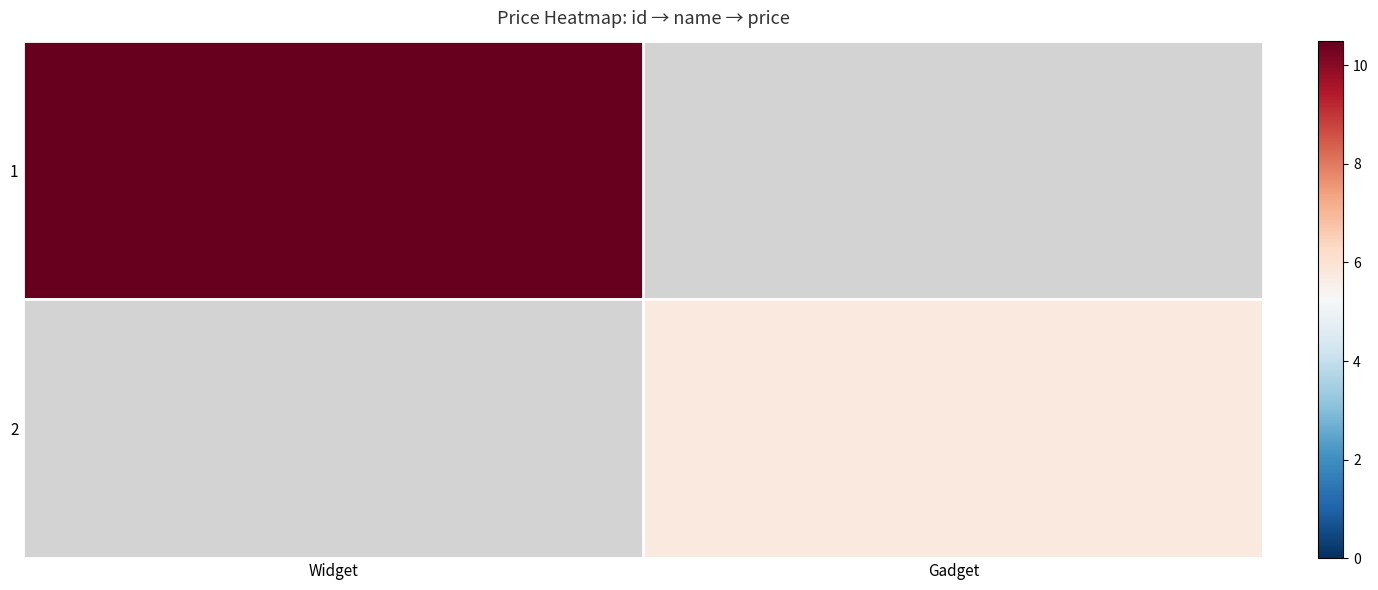

How many series are shown in this chart?

2